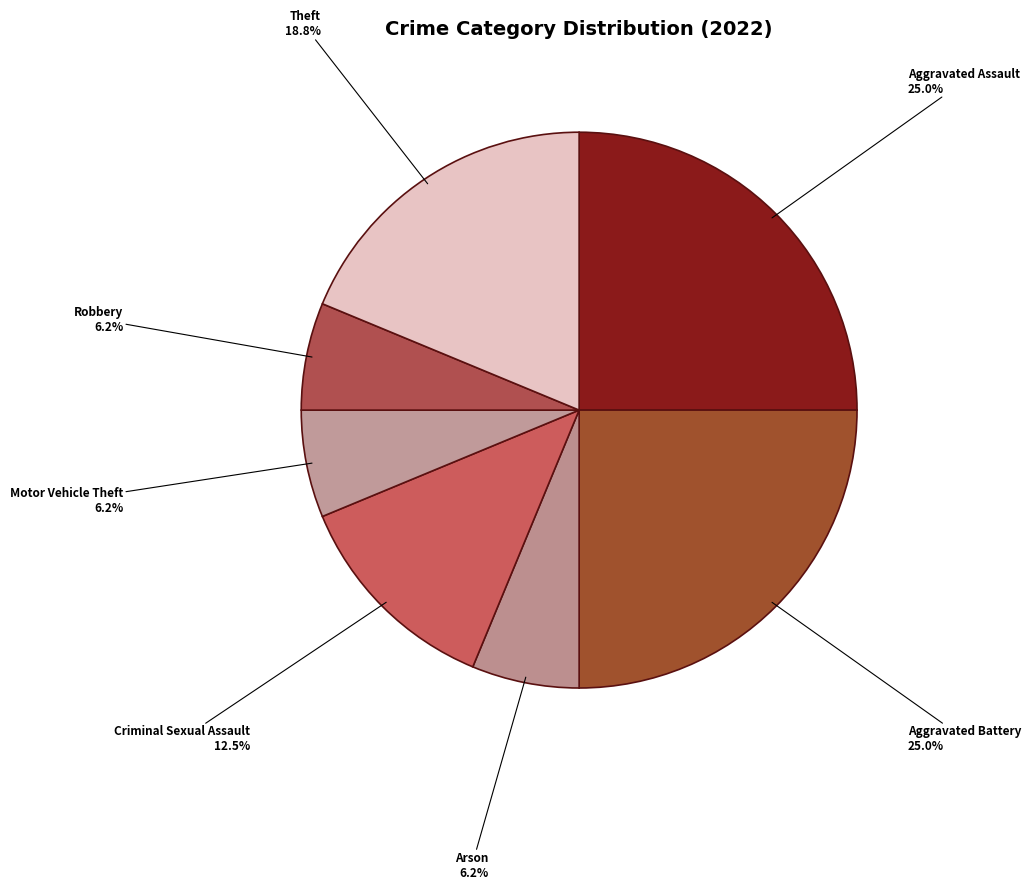

How many segments does this pie chart have?

7